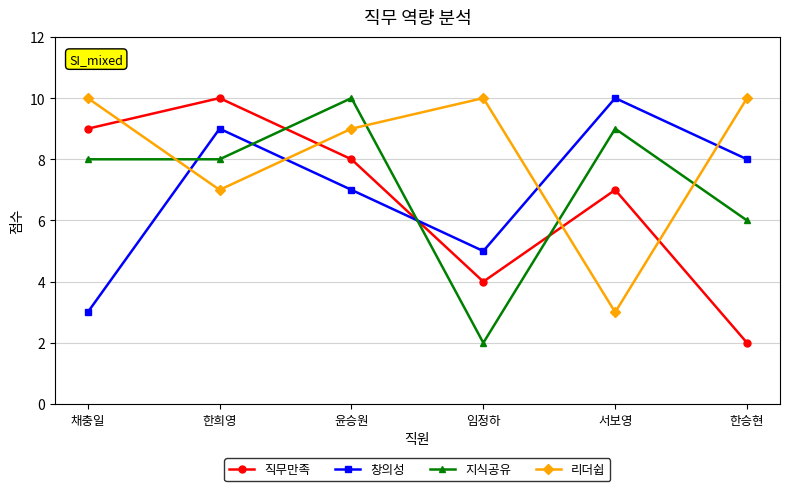

Reading left to right, list all the values displayed in this chart.

직무만족: 9	10	8	4	7	2
창의성: 3	9	7	5	10	8
지식공유: 8	8	10	2	9	6
리더쉽: 10	7	9	10	3	10